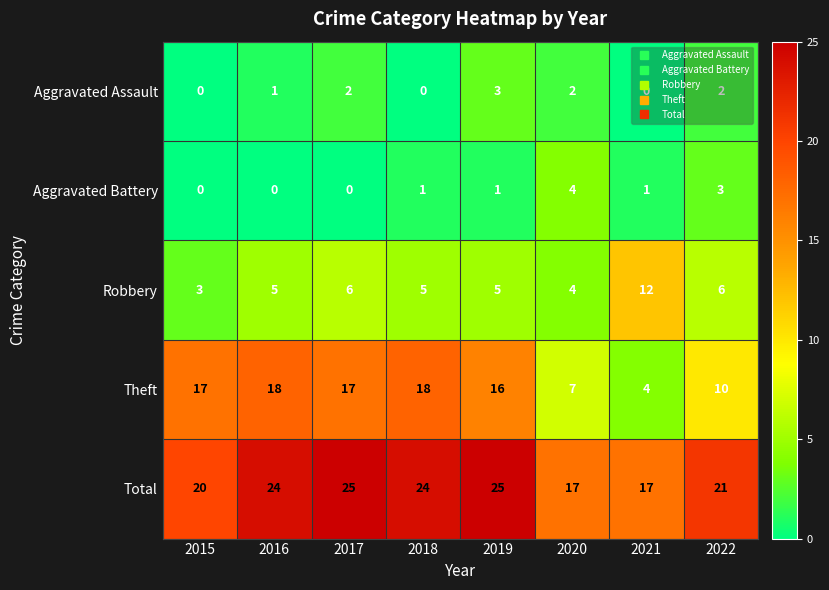

The Total series shows 17 at 2020. True or false?

True